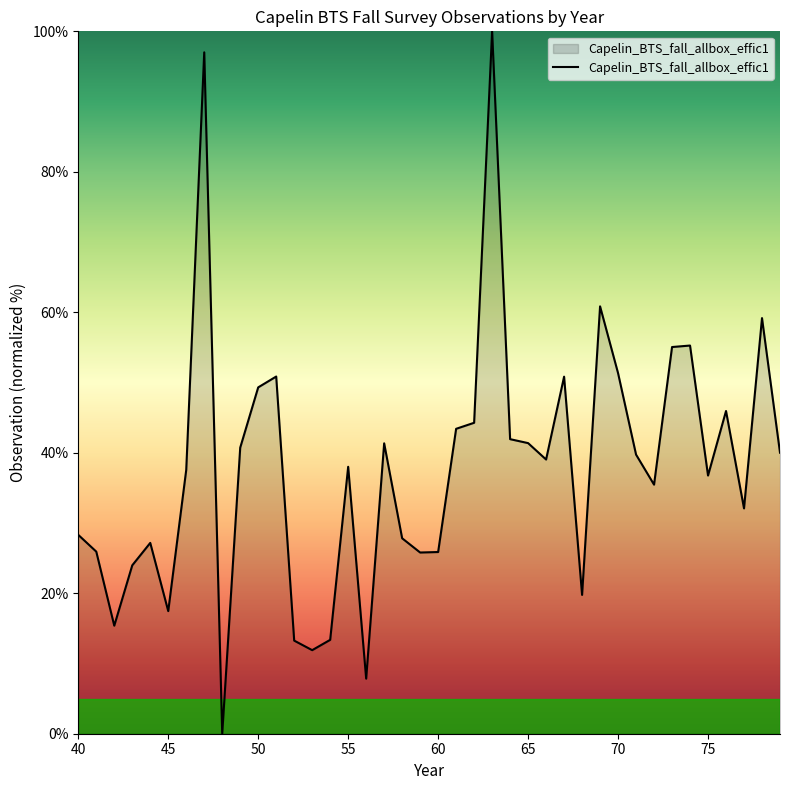

What is the maximum value shown in the chart?

100.0